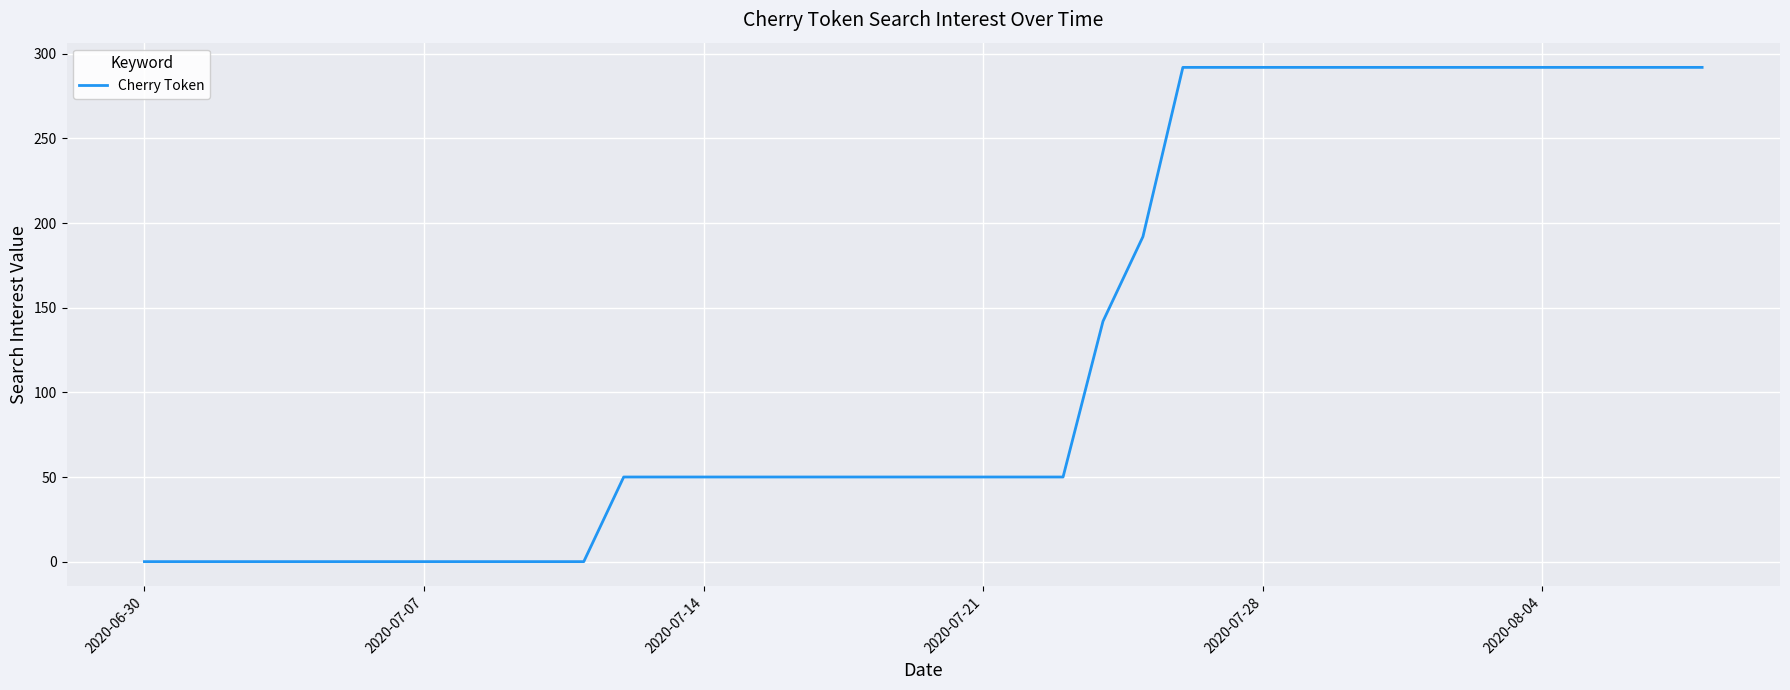

How many categories are shown in the chart?

40